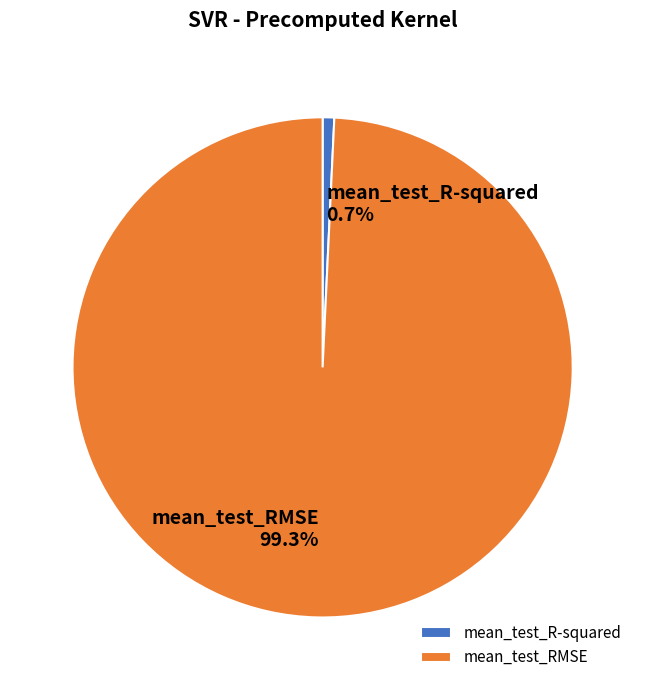

What portion of the pie excludes mean_test_RMSE?

0.7%